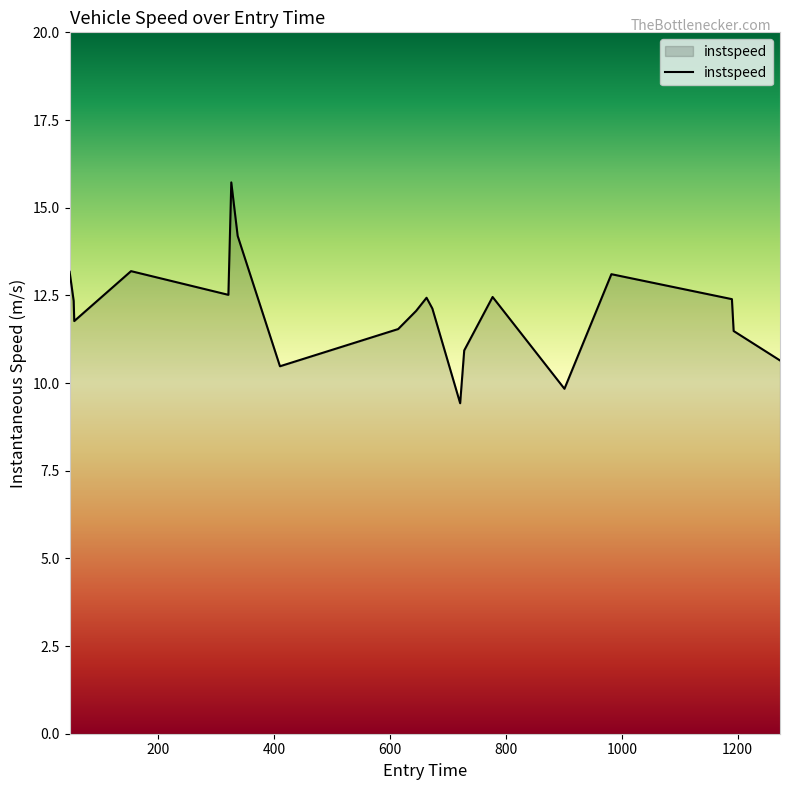

What is the difference between the maximum and minimum values?

6.3